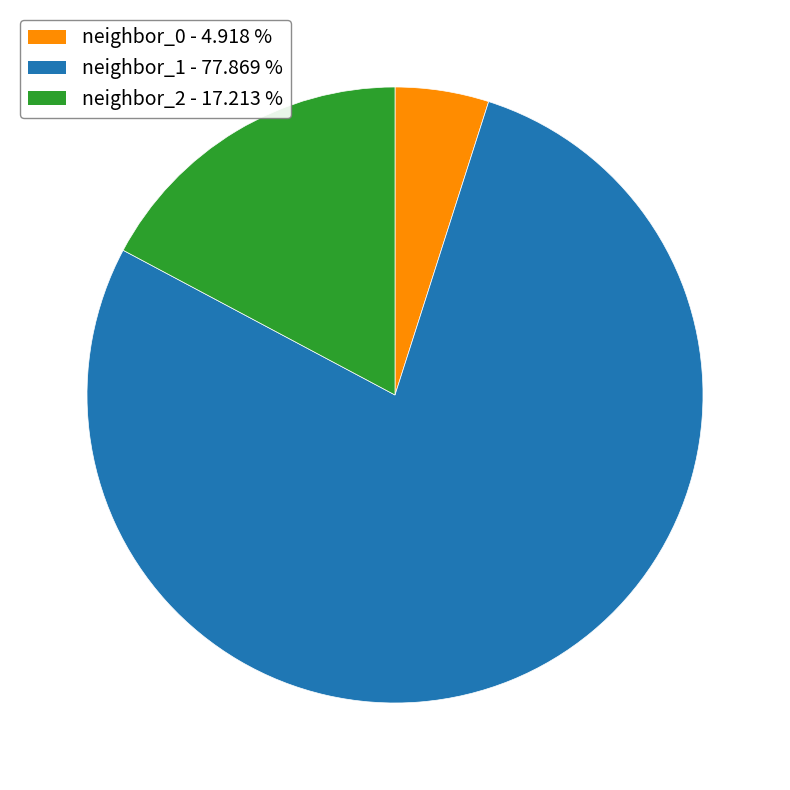

Is there a majority slice in this chart?

Yes